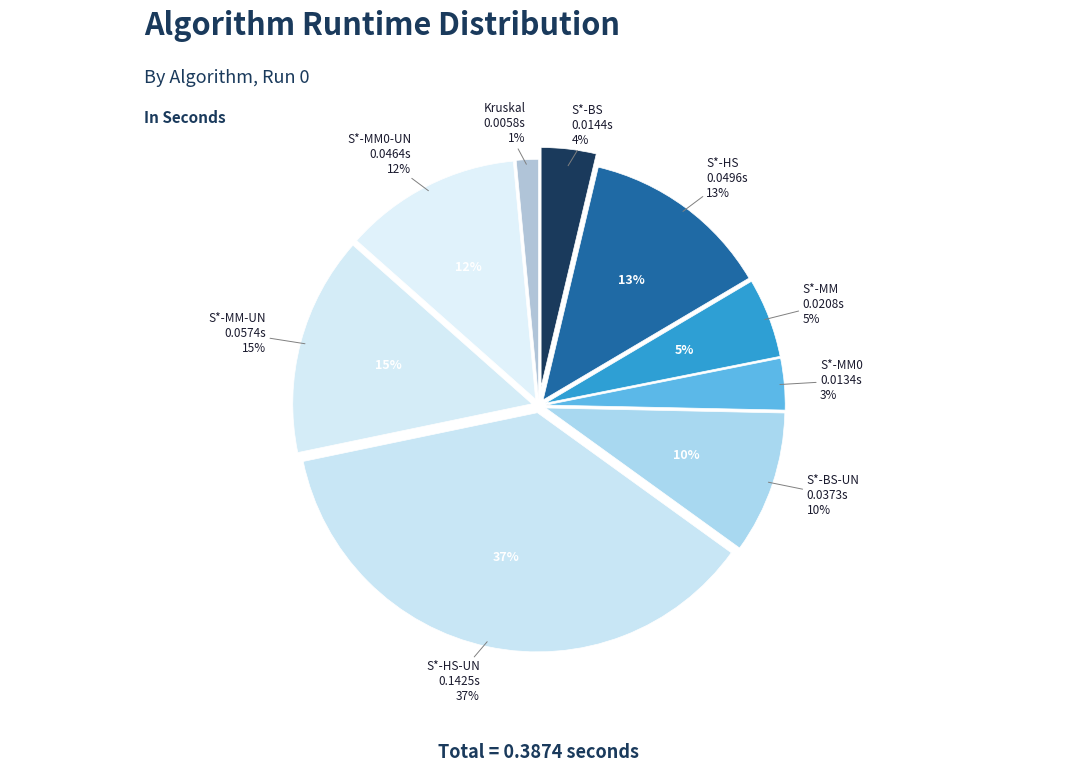

How many slices are in this pie chart?

9